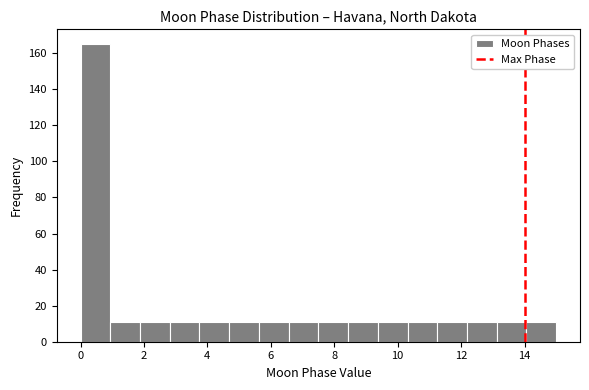

How tall is the bar that spans 4.6 to 5.6 on the x-axis? Neither the bar edges nor the heights are printed on the chart, so give them approximately, as read against the axes.

12